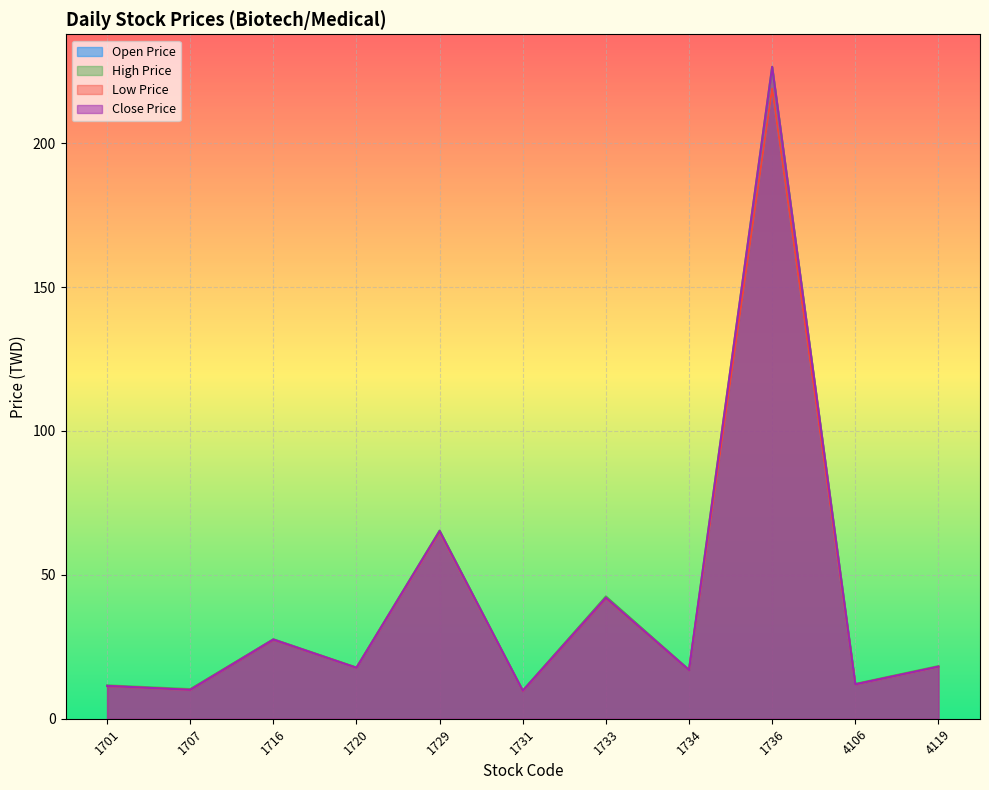

What is the total value across all series at 1716?

110.2